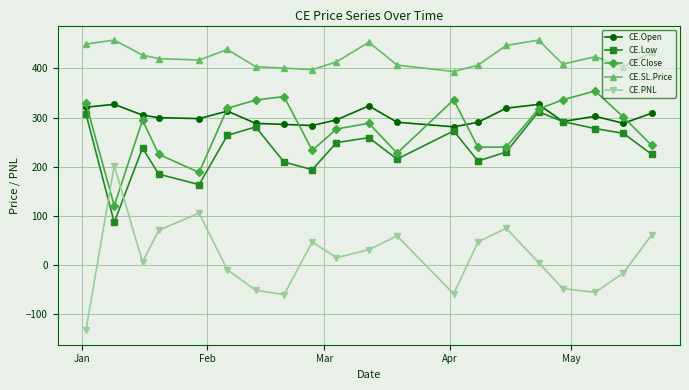

True or false: CE.SL.Price and CE.Low cross at least once.

False